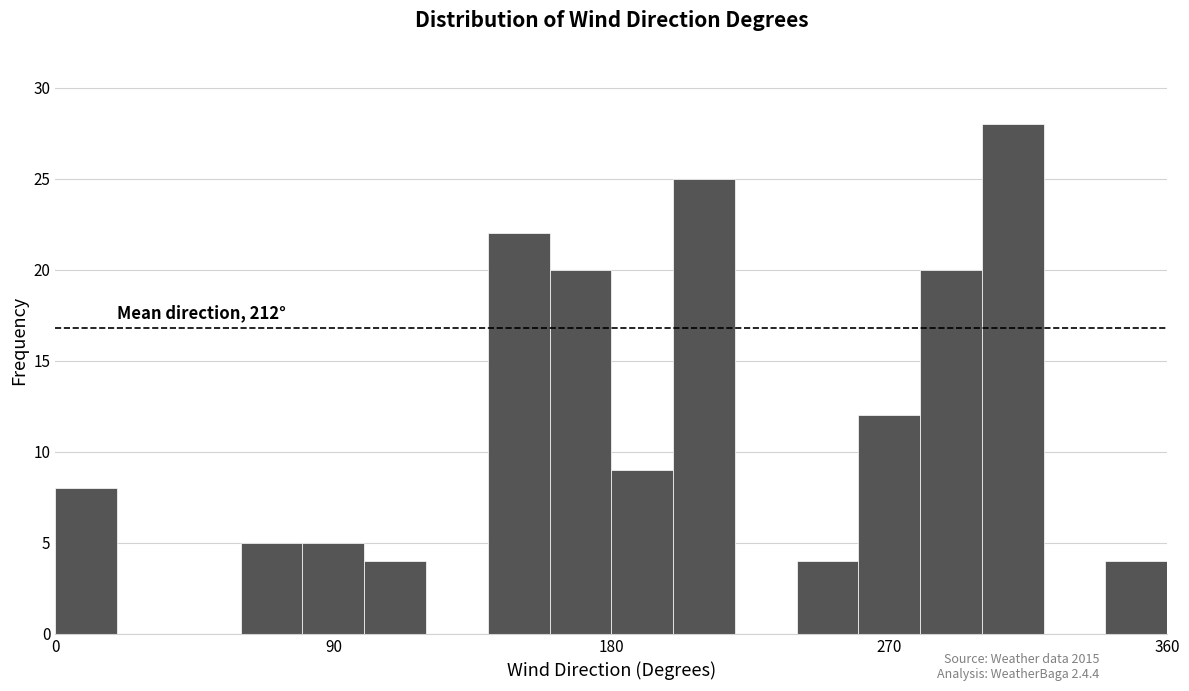

Around what value on the x-axis is the tallest bar? Give the approximate position of its centre, as read against the axis.

310